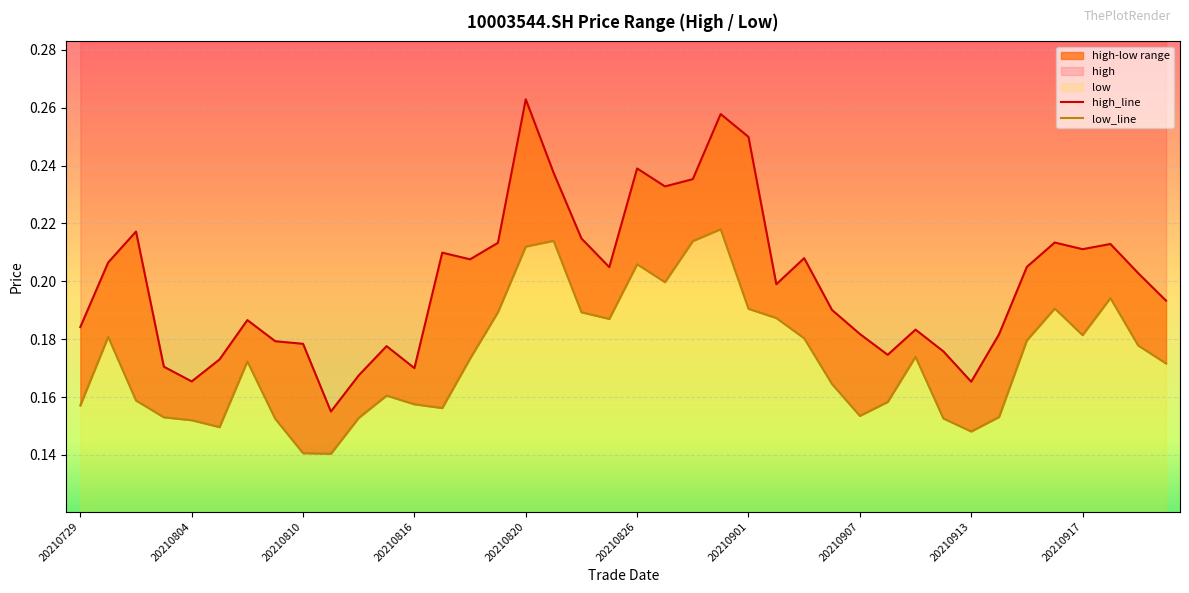

True or false: low_line and high_line intersect in this chart.

False